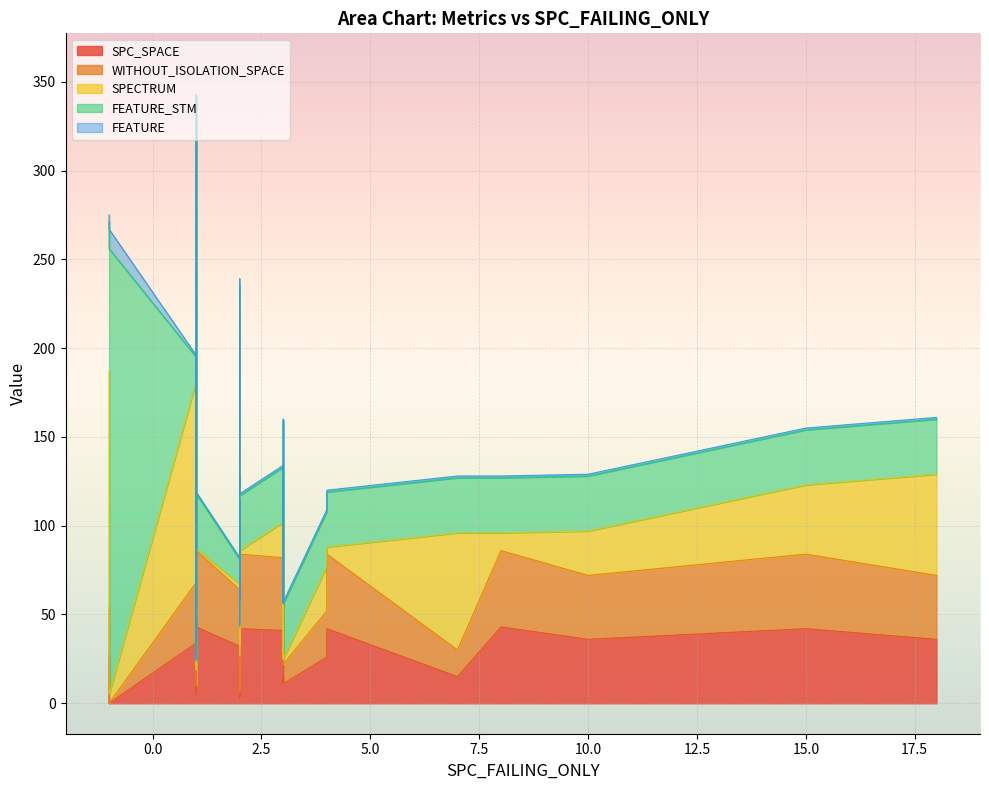

What are all the series names shown in the legend?

SPC_SPACE, WITHOUT_ISOLATION_SPACE, SPECTRUM, FEATURE_STM, FEATURE